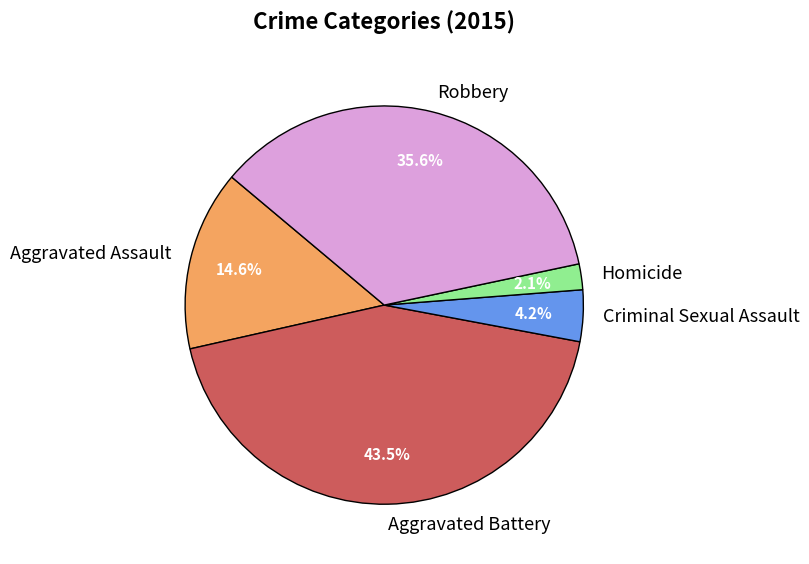

Rank the categories by value from highest to lowest.

Aggravated Battery, Robbery, Aggravated Assault, Criminal Sexual Assault, Homicide